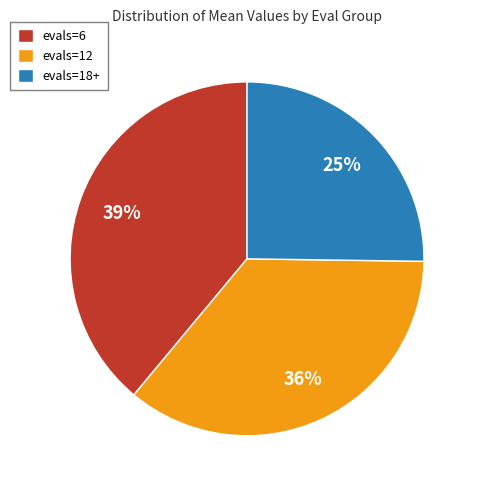

Combined, do evals=6 and evals=12 account for over 50%?

Yes